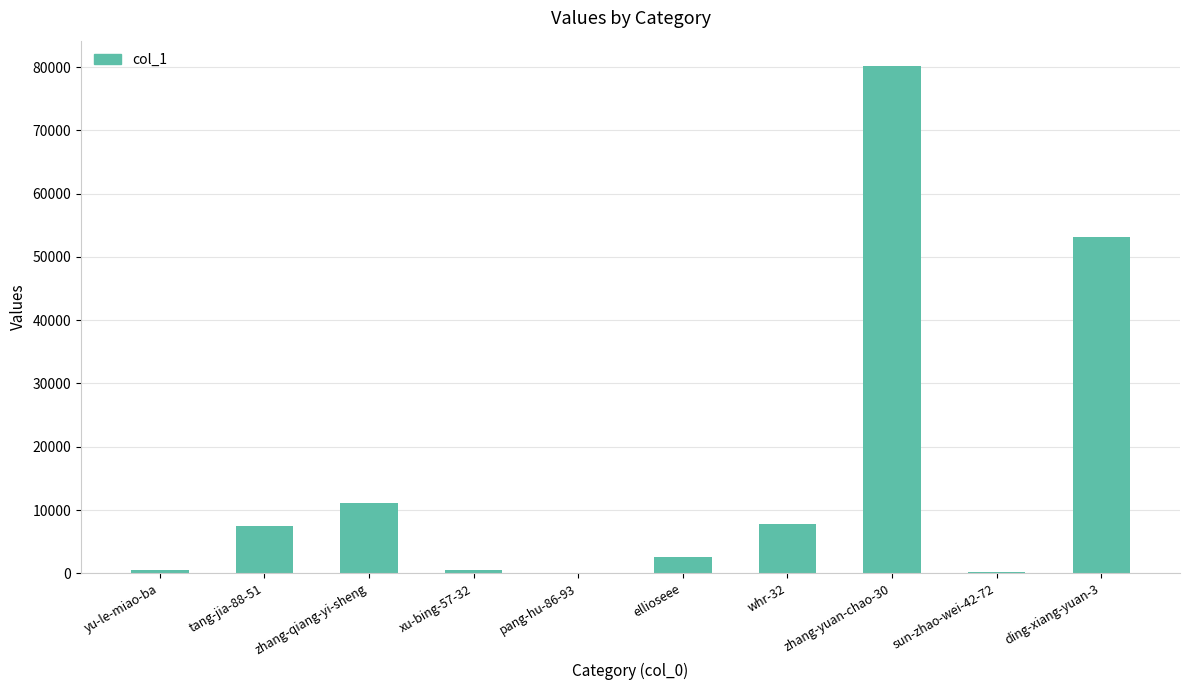

At which label is the value closest to 40083?

ding-xiang-yuan-3